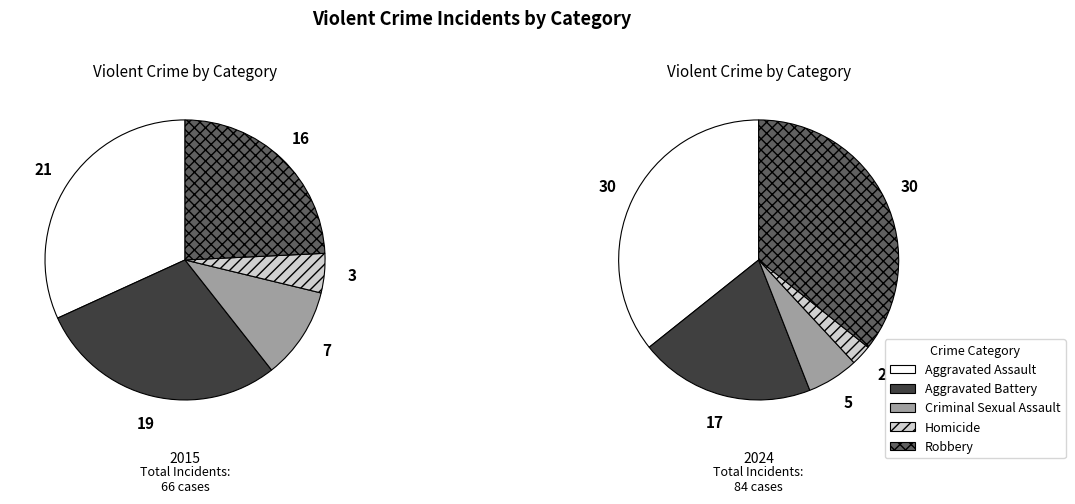

To the nearest percent, what is the combined percentage of Robbery and Aggravated Assault?

71%